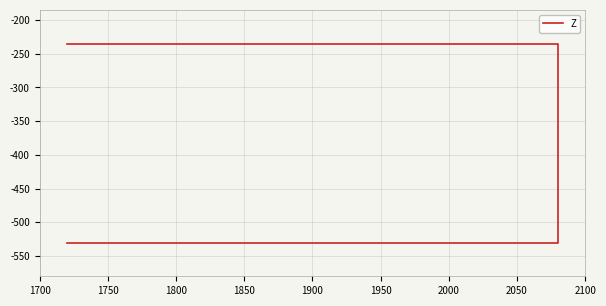

True or false: there are more than 0 points higher than both neighbors.

False